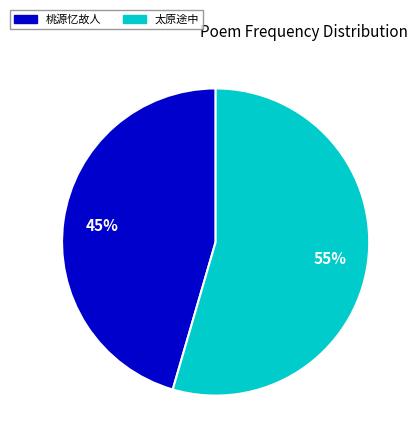

Is 桃源忆故人 the majority of the pie?

No